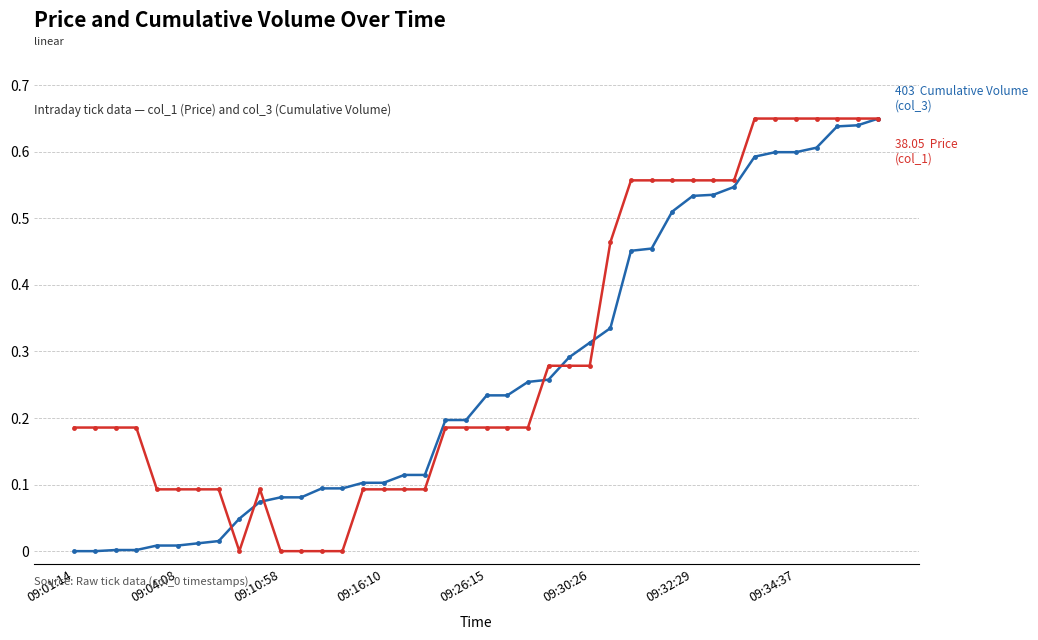

How many categories are shown in the chart?

40